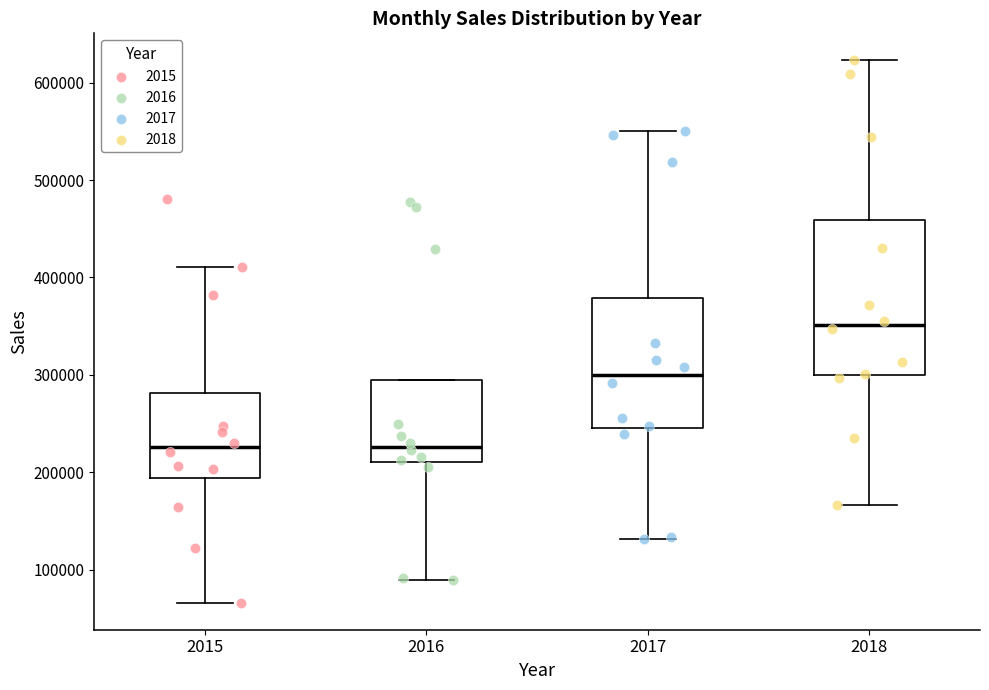

Which box's median line is the highest?

2018